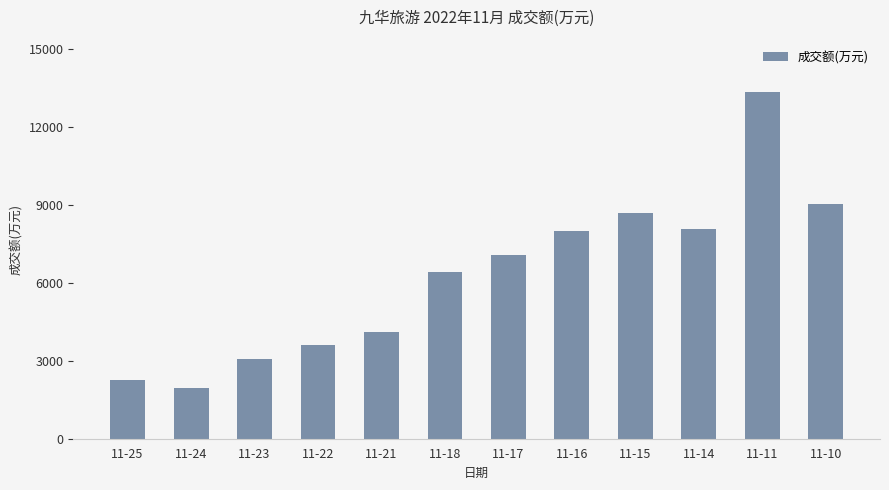

What is the value of the 9th bar from the left?

8692